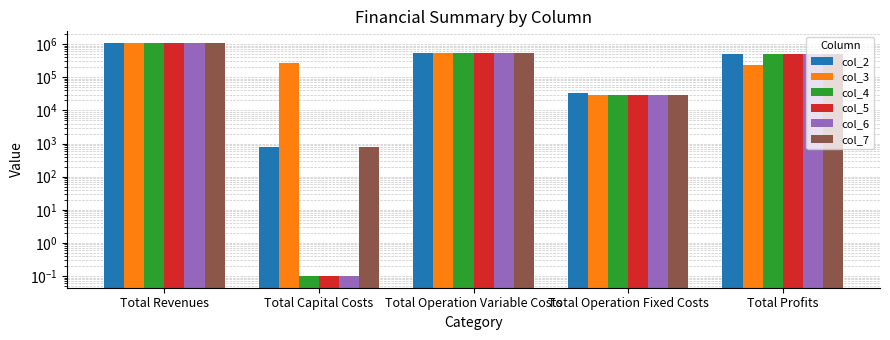

What is the sum of the col_6 values at Total Operation Fixed Costs and Total Profits?

544490.7